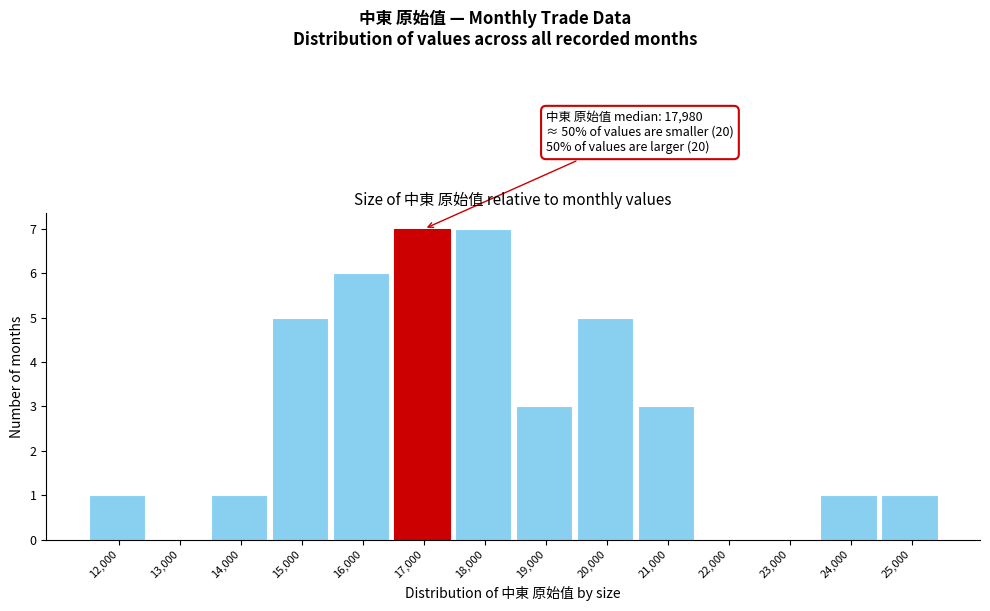

Reading left to right, extract all data points from this chart.

12,000=1	13,000=0	14,000=1	15,000=5	16,000=6	17,000=7	18,000=7	19,000=3	20,000=5	21,000=3	22,000=0	23,000=0	24,000=1	25,000=1